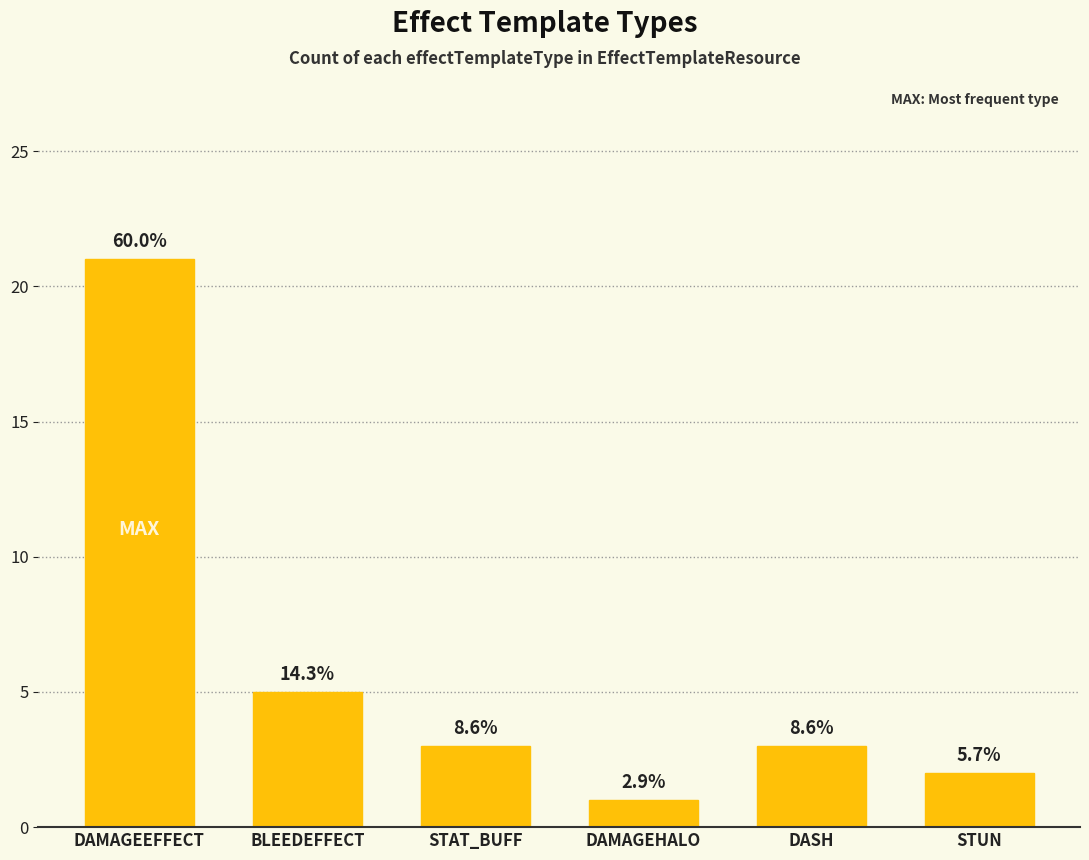

Are the bars horizontal?

No